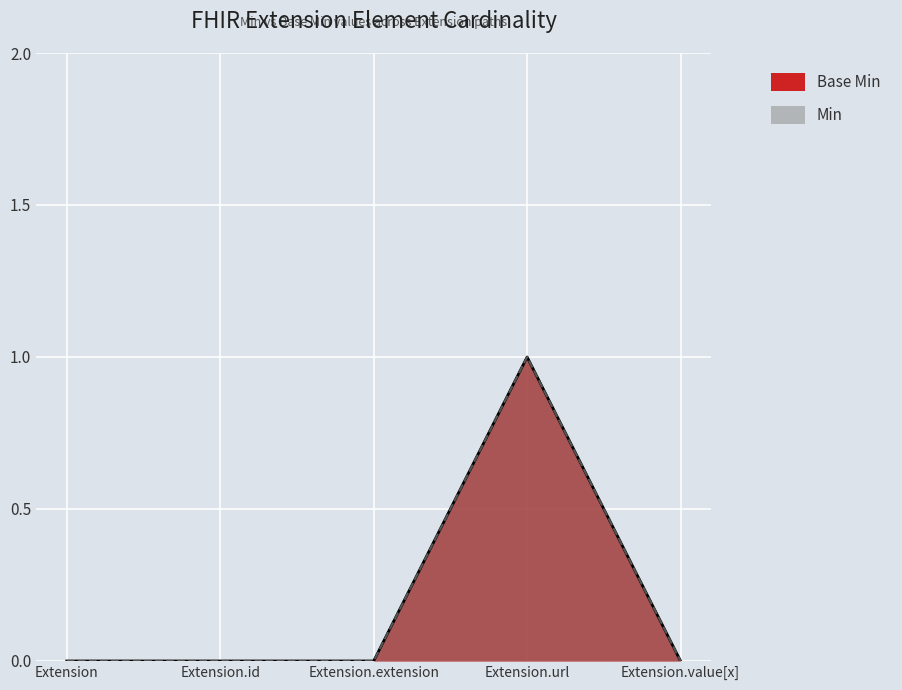

What is the highest value of the Base Min series?

1